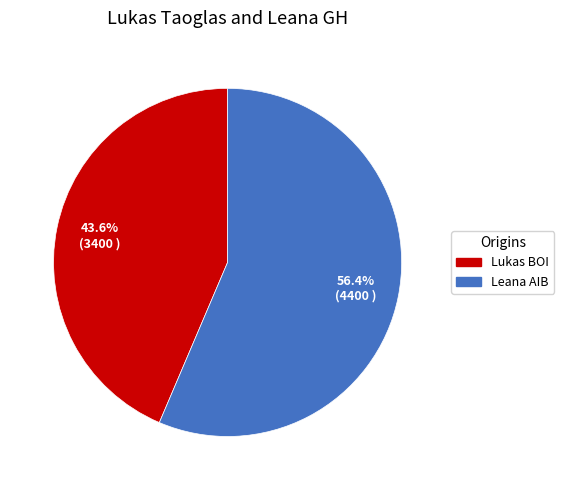

What is the majority slice?

Leana AIB